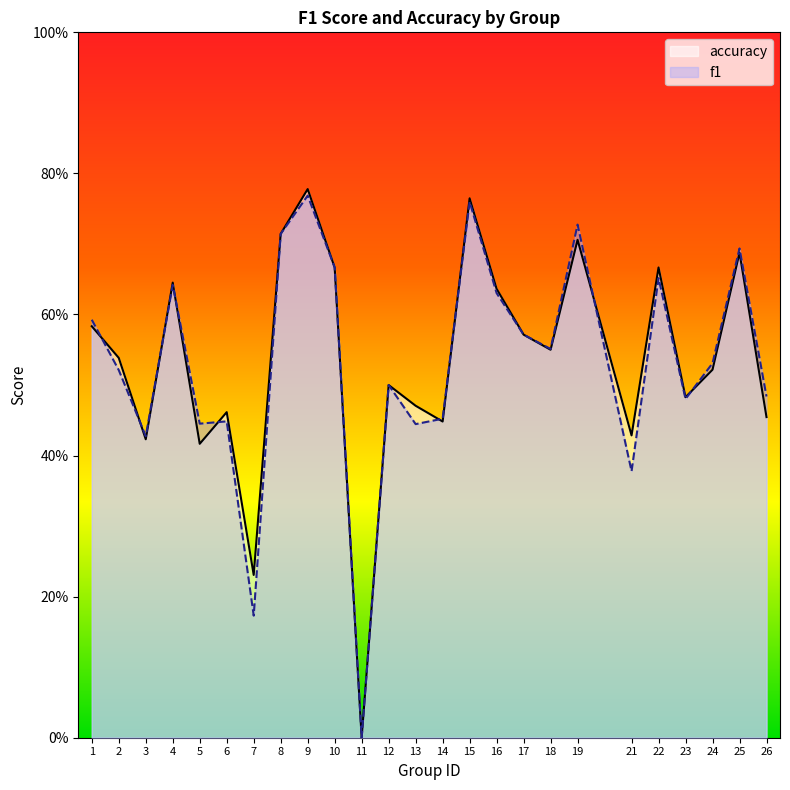

How many intersections are there between accuracy and f1?

9